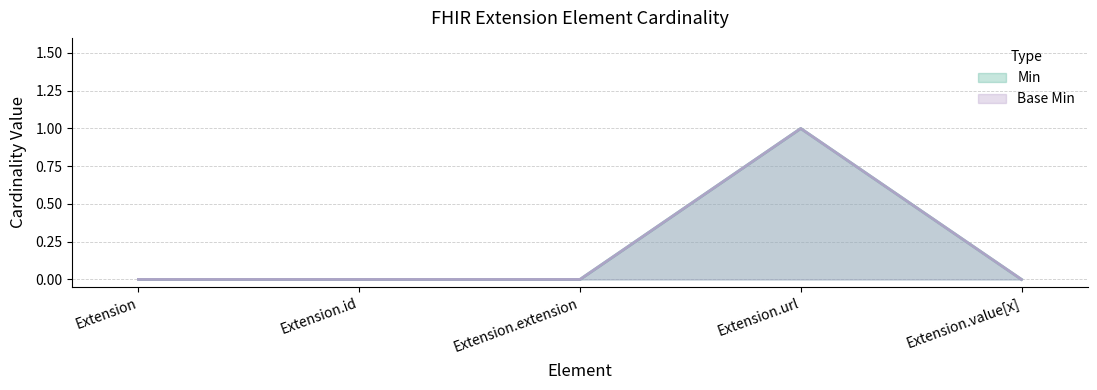

Where is the first local maximum for Min?

Extension.url